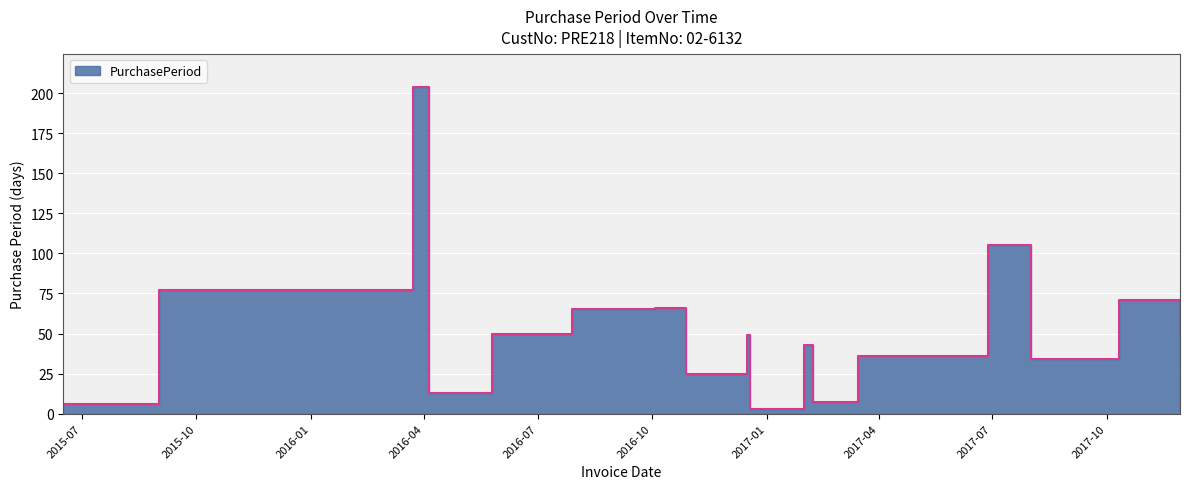

The chart shows a value of 20 at 2016-04-05. True or false?

False